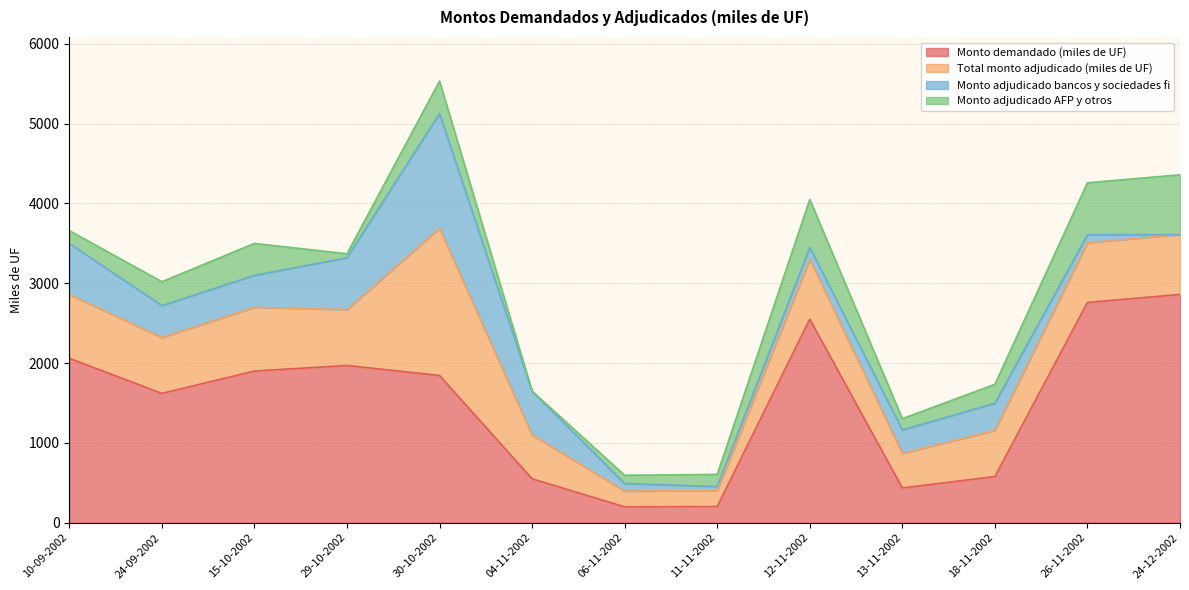

True or false: Total monto adjudicado (miles de UF) has a value of 750.0 at 26-11-2002.

True